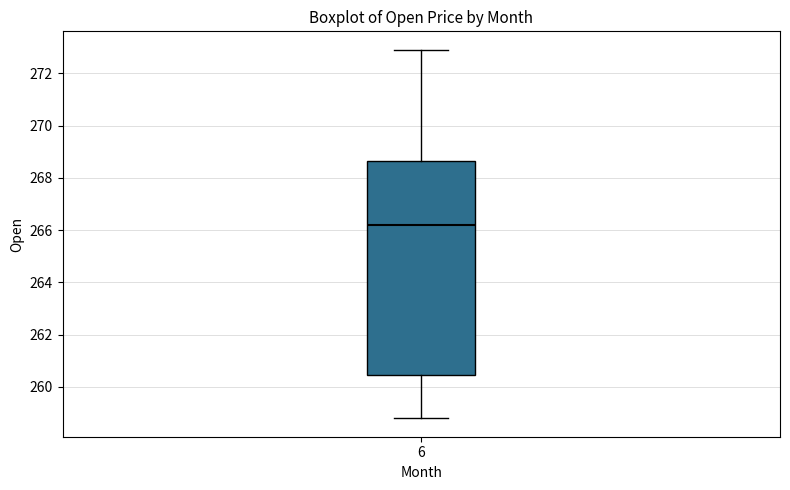

Where does the upper whisker of the box at x = 6 end on the y-axis? The values are not printed on the chart, so give them approximately, as read against the axis.

272.8